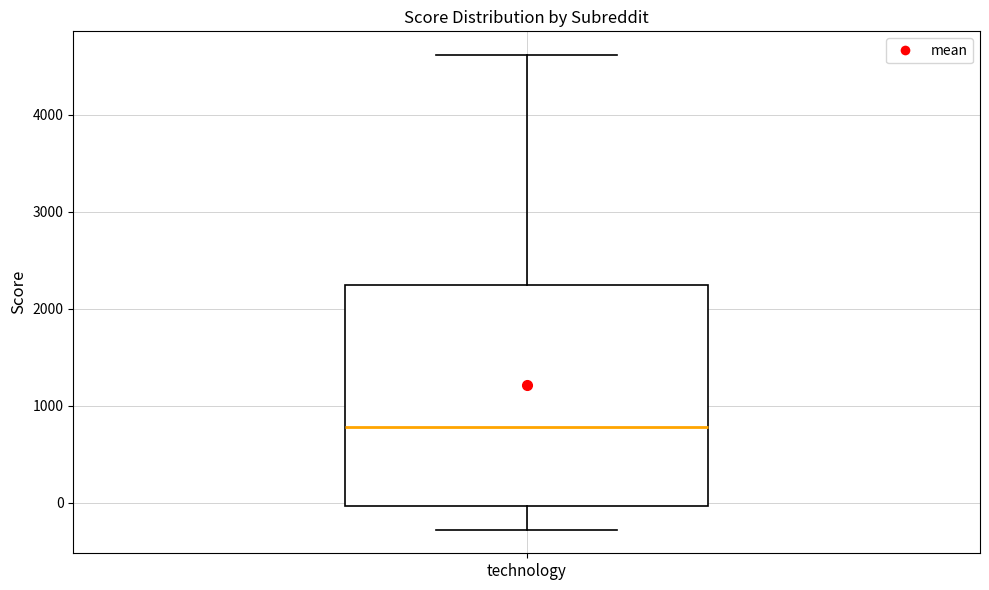

Where is the lower edge of the box for technology on the y-axis? The values are not printed on the chart, so give them approximately, as read against the axis.

0